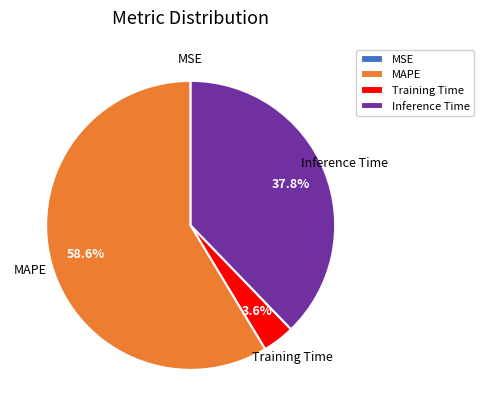

Is there a majority slice in this chart?

Yes